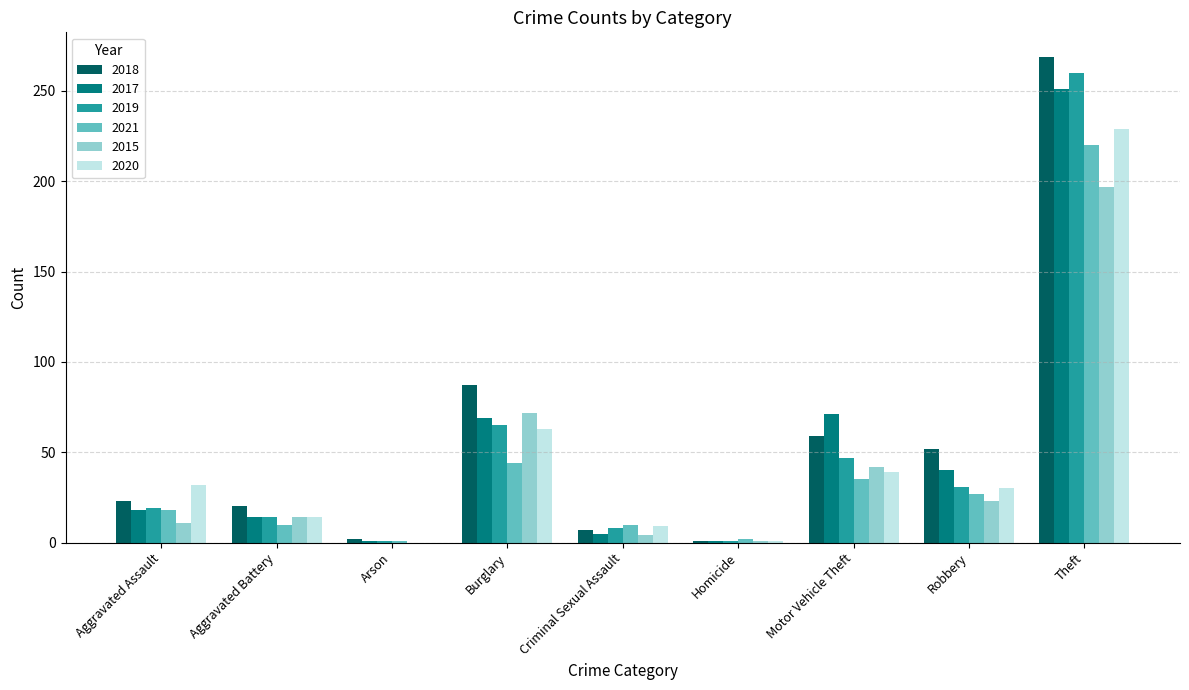

Is it true that 2017 equals 40 at Robbery?

True